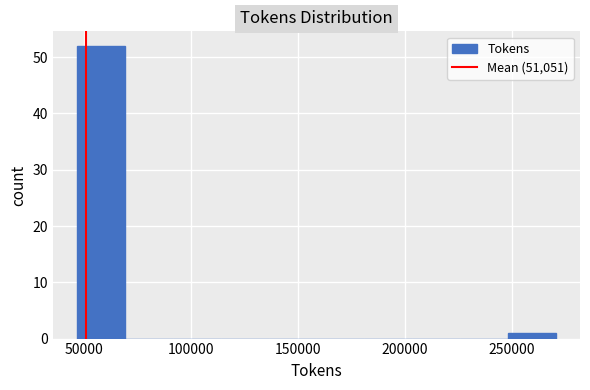

Which range on the x-axis has the tallest bar?

45000 to 70000